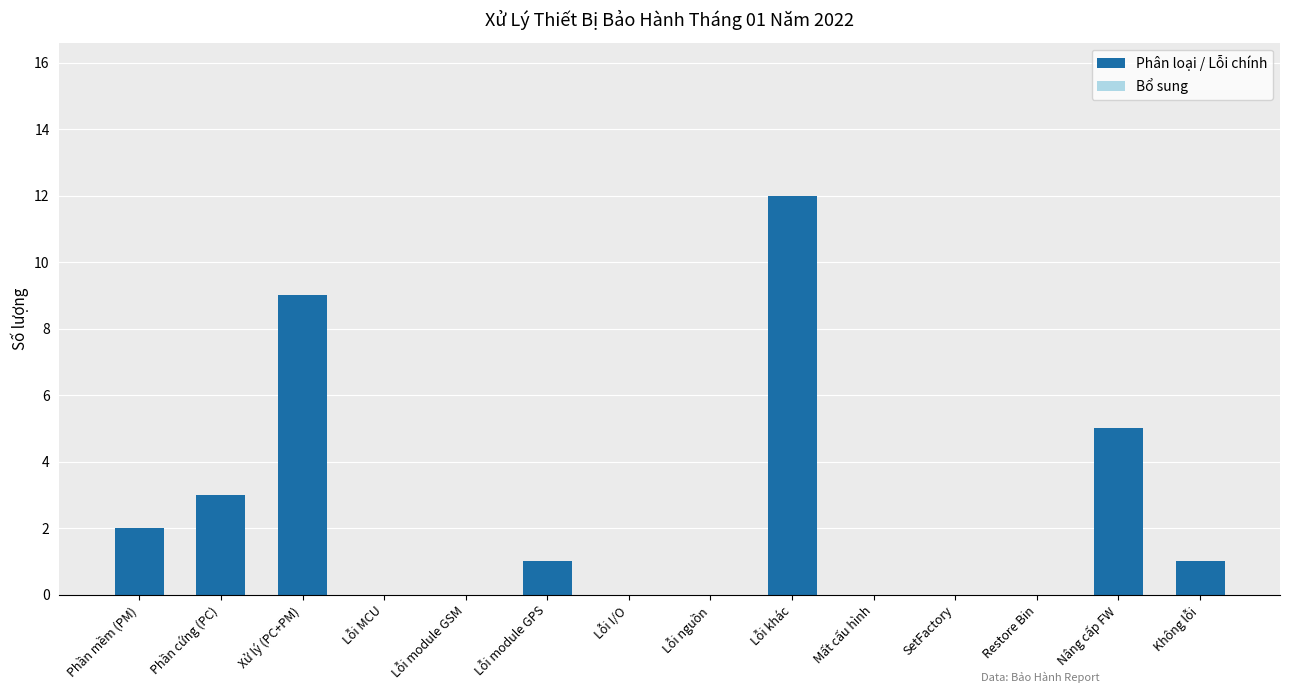

The value at Lỗi module GSM is 0. True or false?

True